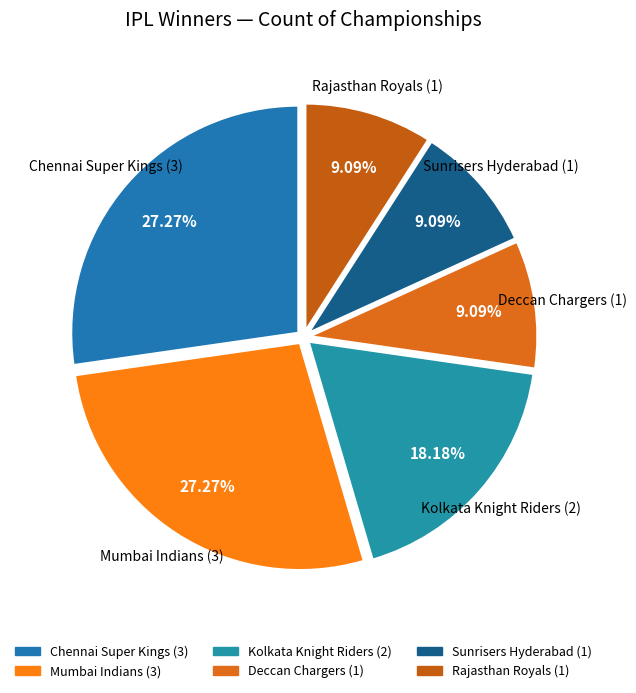

Is there a majority slice in this chart?

No